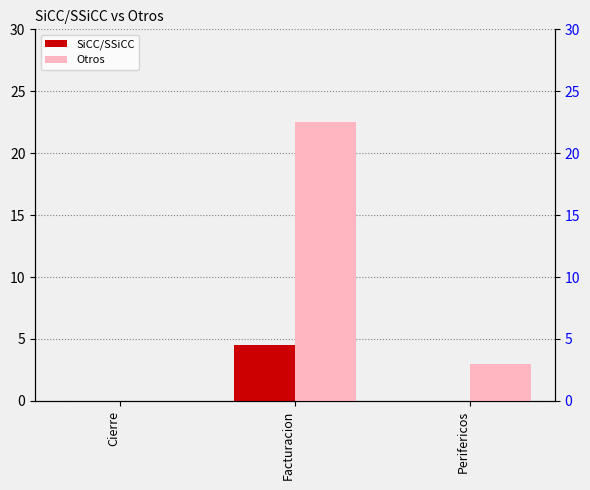

Between Cierre and Facturacion, which is larger?

Facturacion